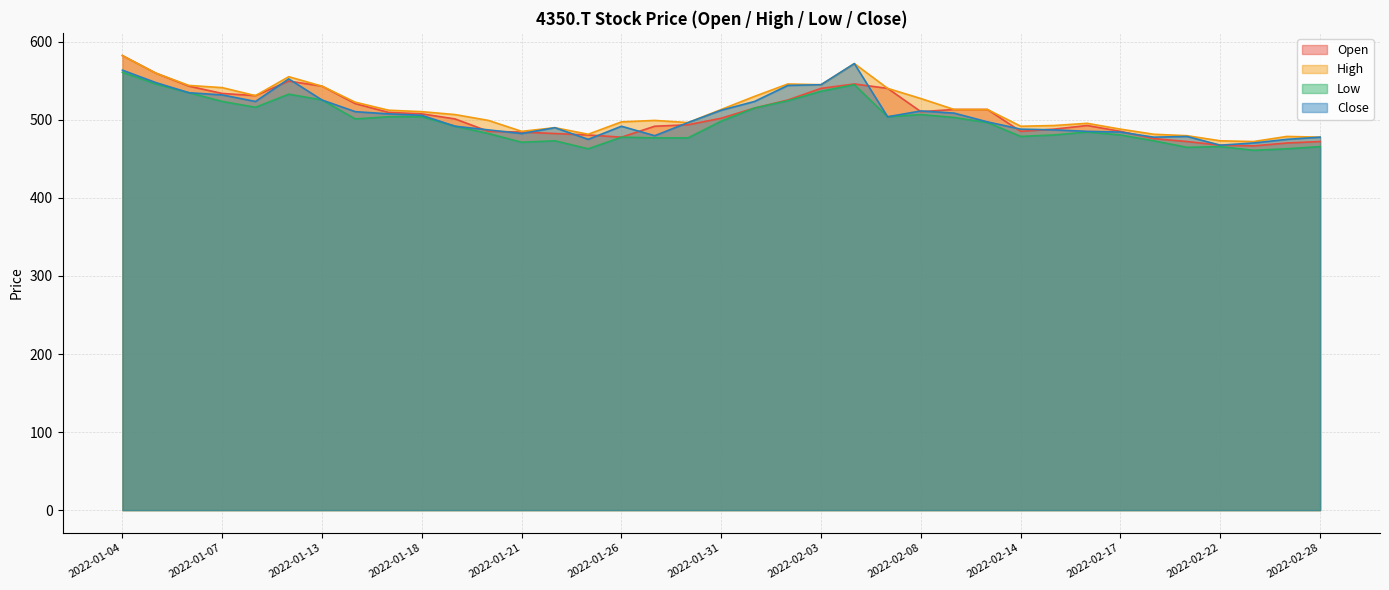

What is the sum of all High values?

18991.5